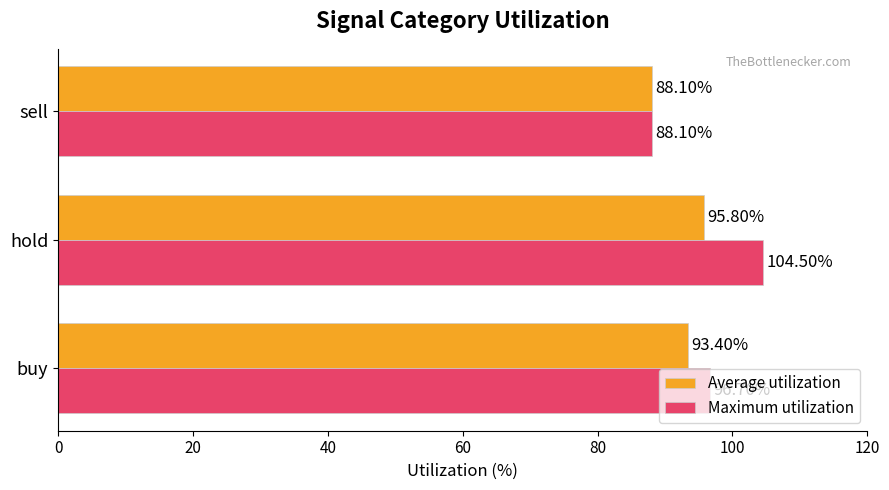

At how many categories does at least one series exceed 102?

1